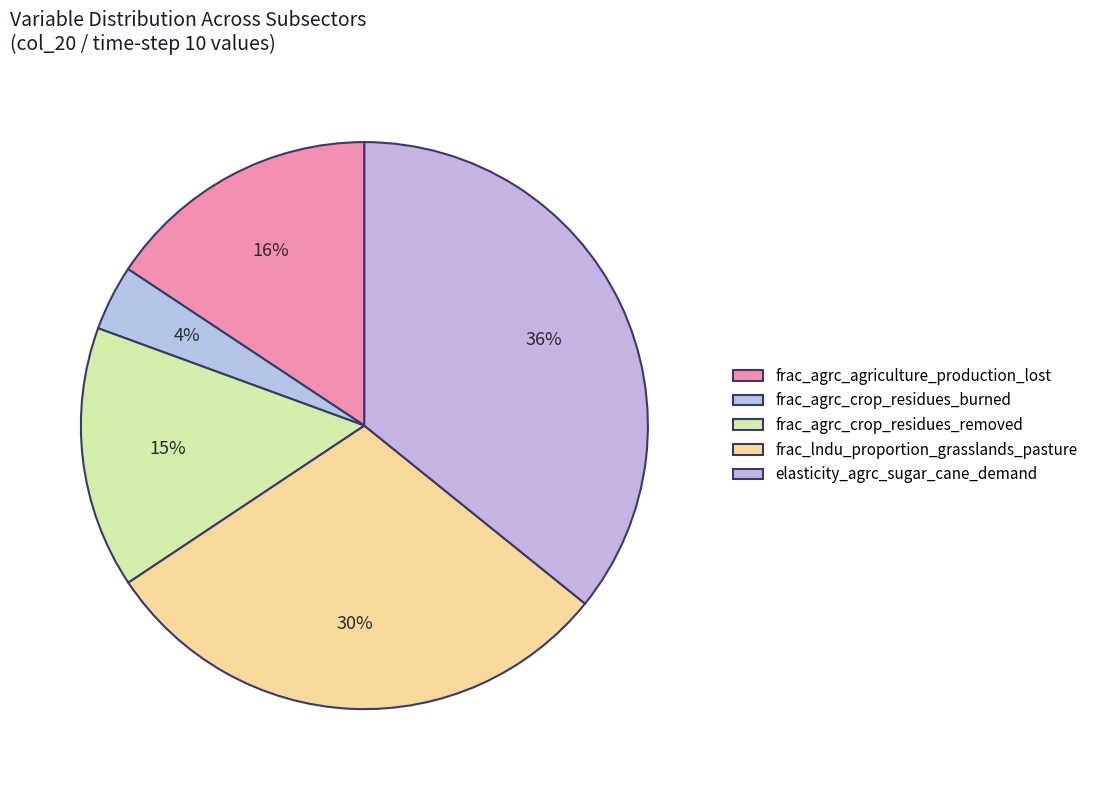

What percentage is the frac_lndu_proportion_grasslands_pasture slice, to the nearest percent?

30%